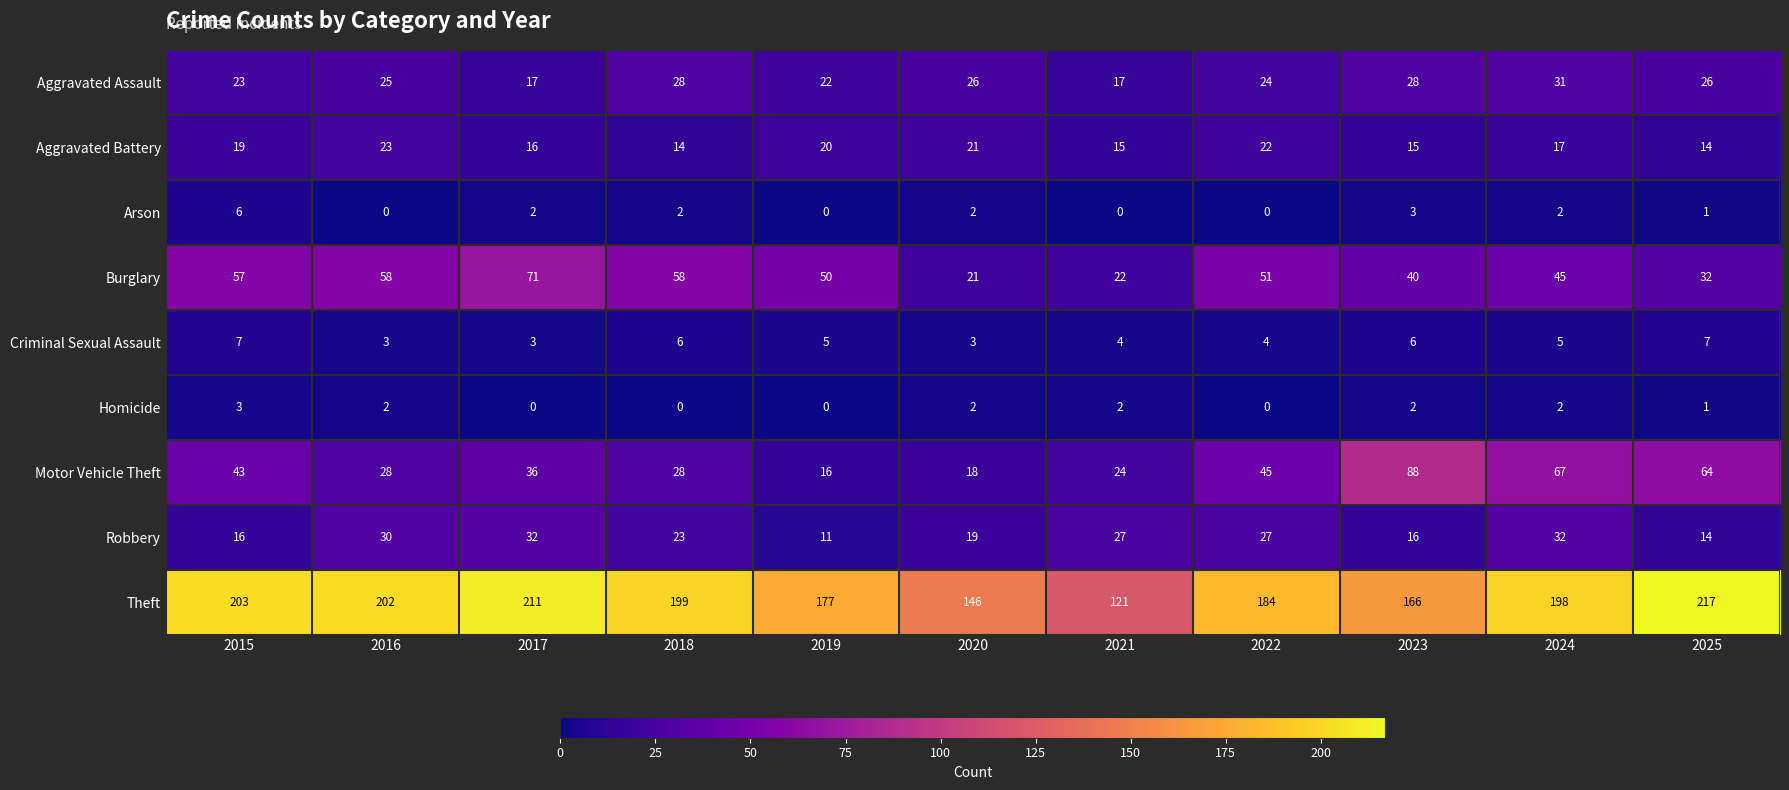

List the series in order of their peak value, highest first.

Theft, Motor Vehicle Theft, Burglary, Robbery, Aggravated Assault, Aggravated Battery, Criminal Sexual Assault, Arson, Homicide